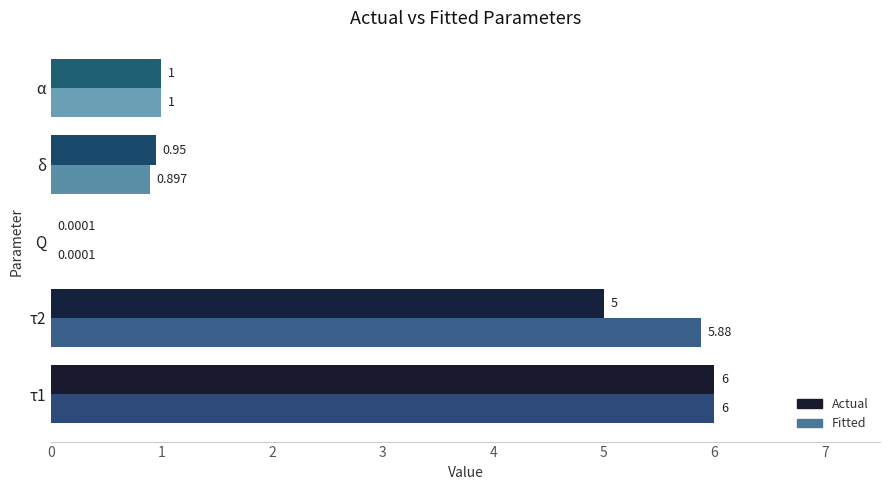

Between τ2 and Q, which series saw the biggest shift?

Fitted